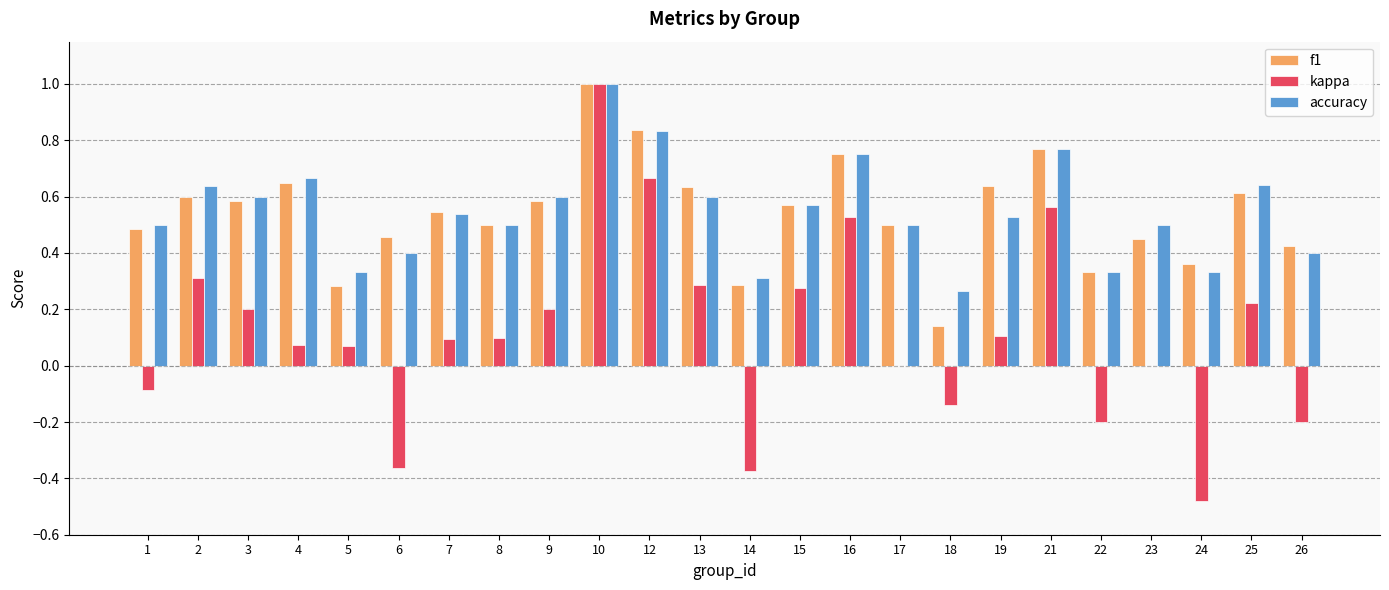

What is the sum of all kappa values?

2.9